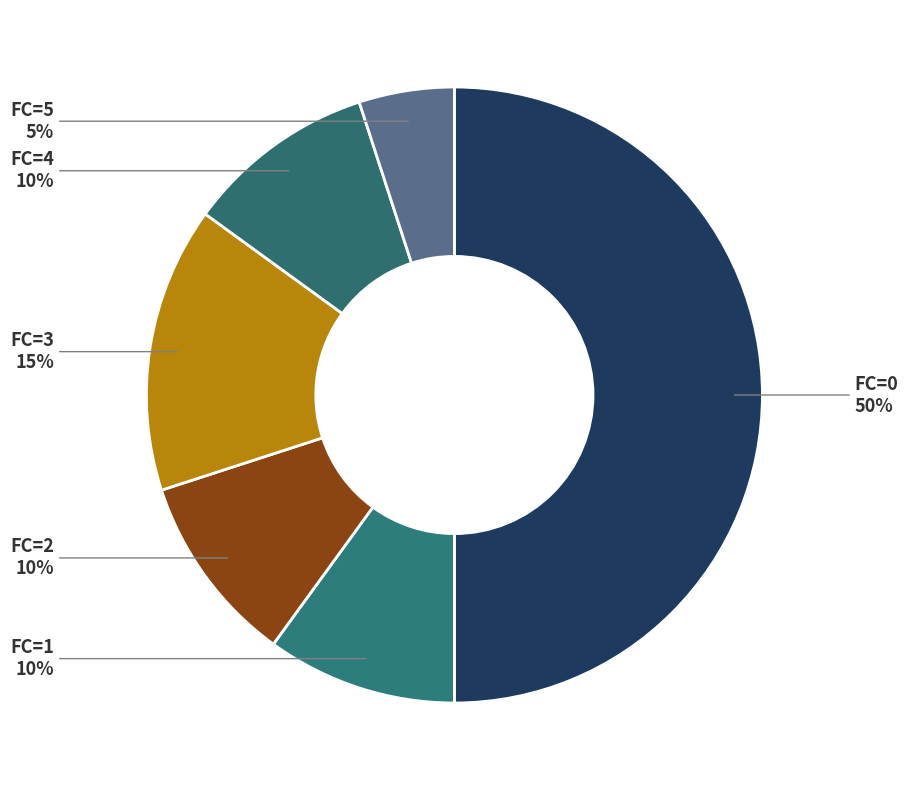

Is it true that FC=1 is 1% of the pie?

False